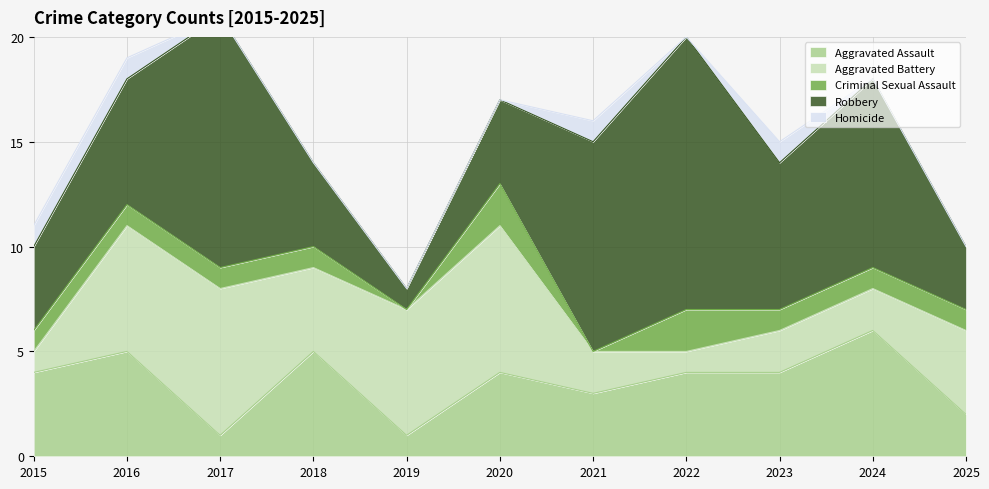

True or false: Criminal Sexual Assault and Robbery cross at least once.

False